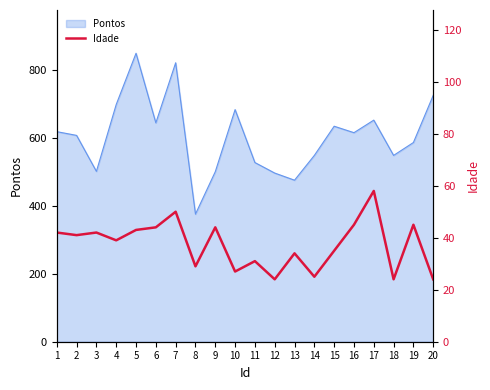

The chart shows a value of 35 at 15. True or false?

True